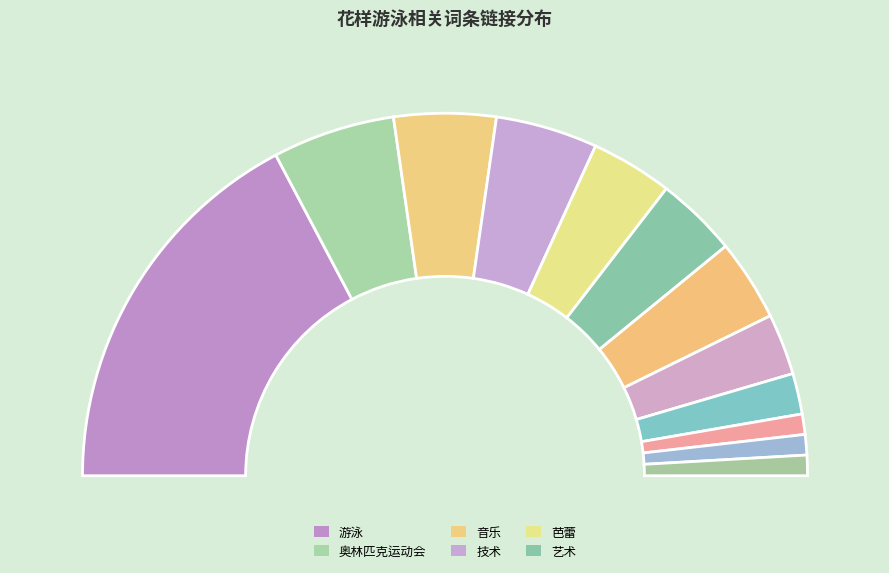

To the nearest percent, what percentage of the pie is 加拿大?

4%